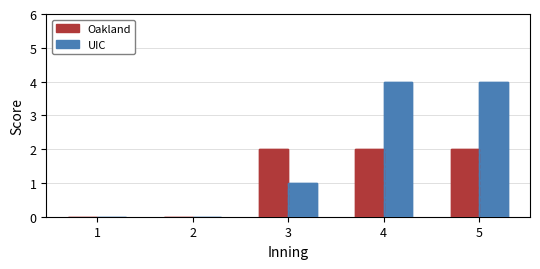

How many bars are there in total?

10